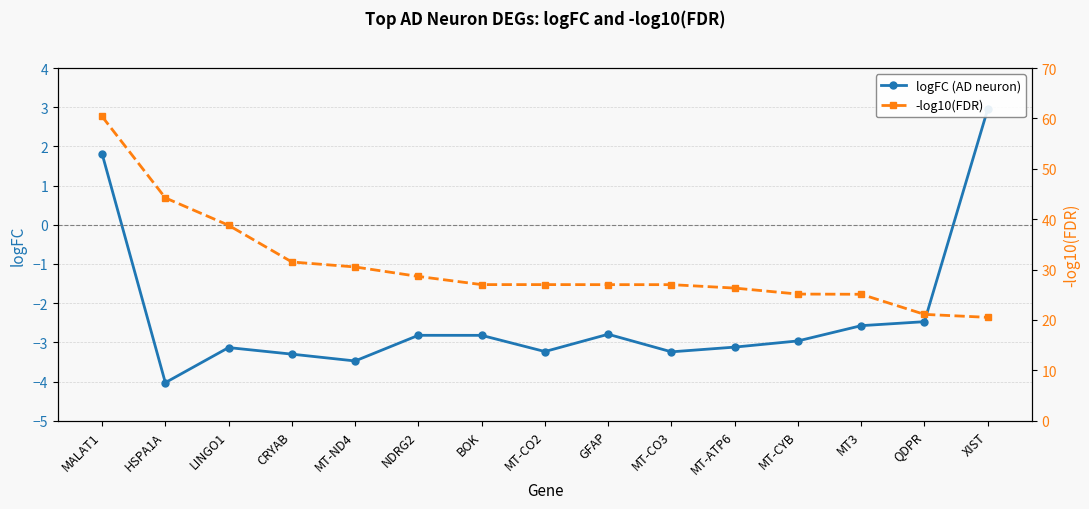

What is the label of the 1st point from the left?

MALAT1